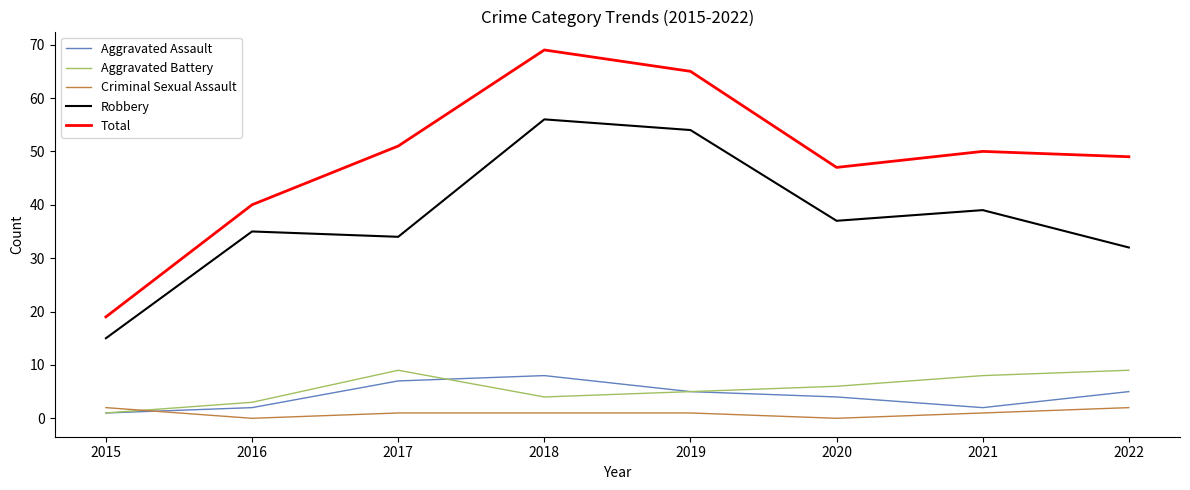

Which category has the lowest value in the Aggravated Battery series?

2015